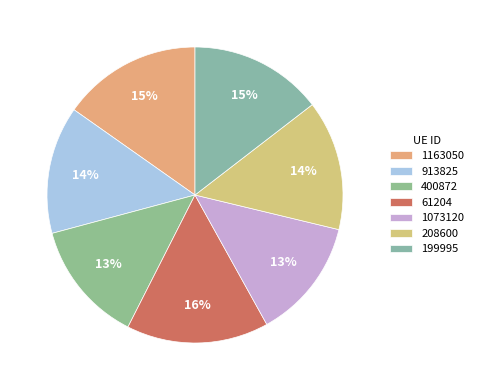

To the nearest percent, what is the difference between the 1163050 and 1073120 slice percentages?

2%